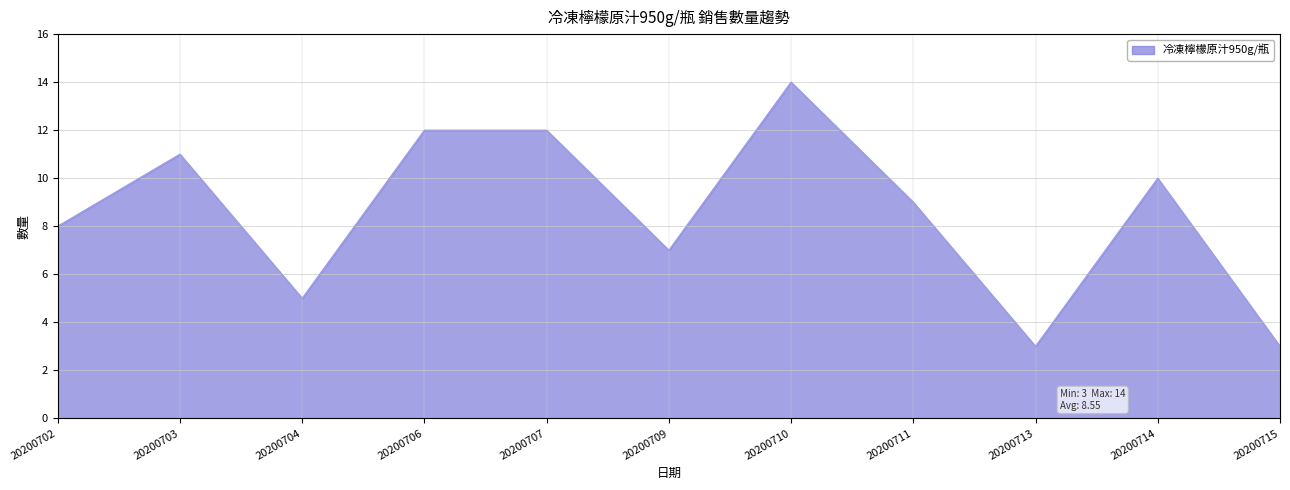

Where is the first local minimum?

20200704